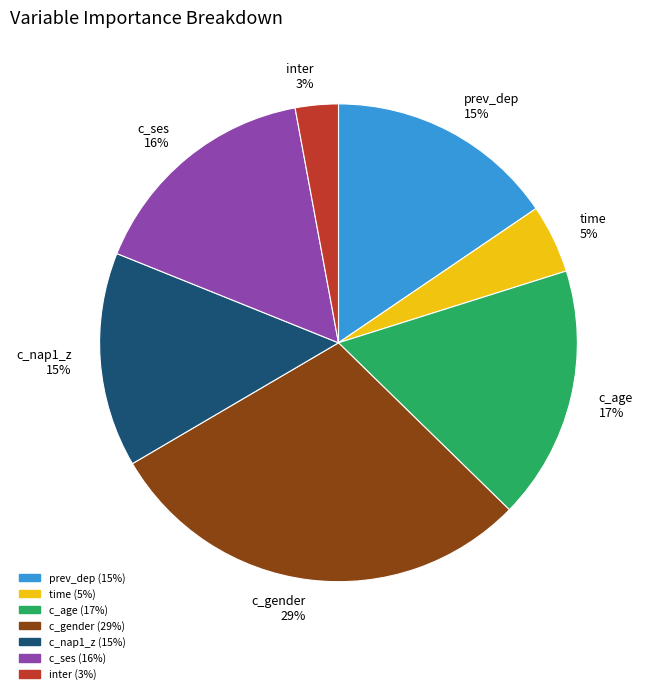

Is there any slice that represents more than half of the pie?

No